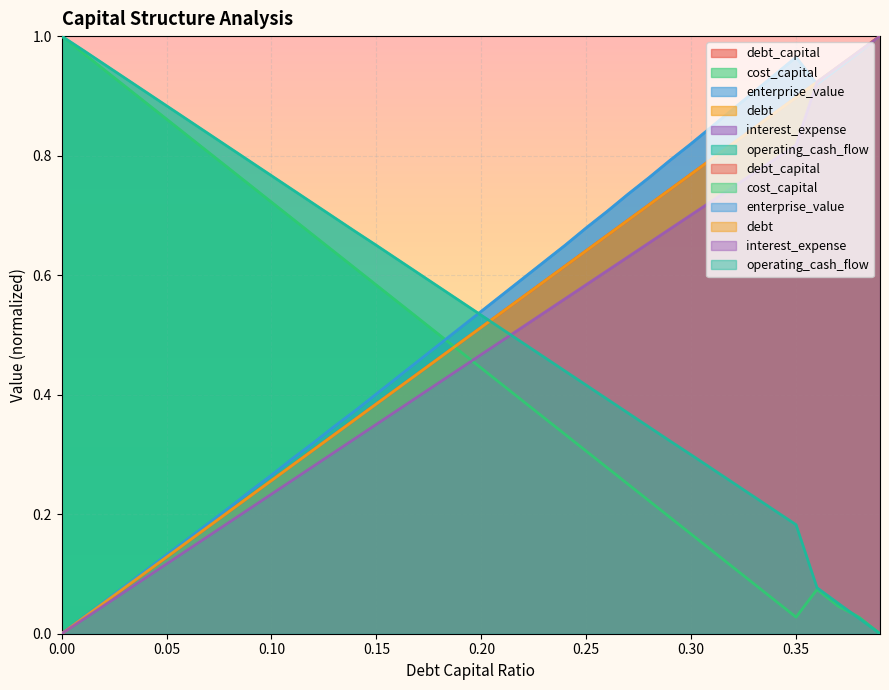

Which has a higher value, 0.35 or 0.34?

0.35